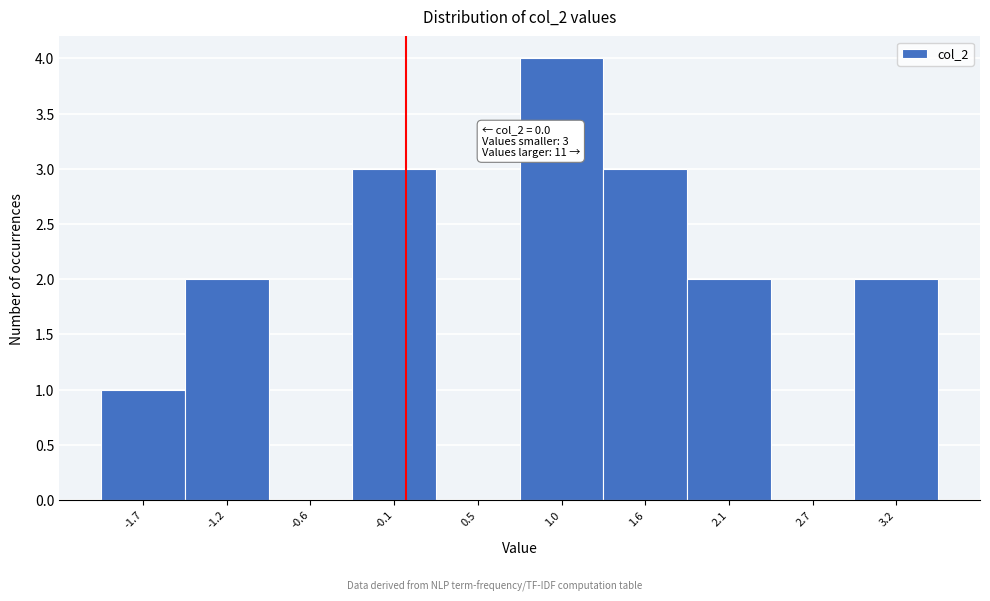

Over which range of the x-axis is the bar tallest?

0.75 to 1.30